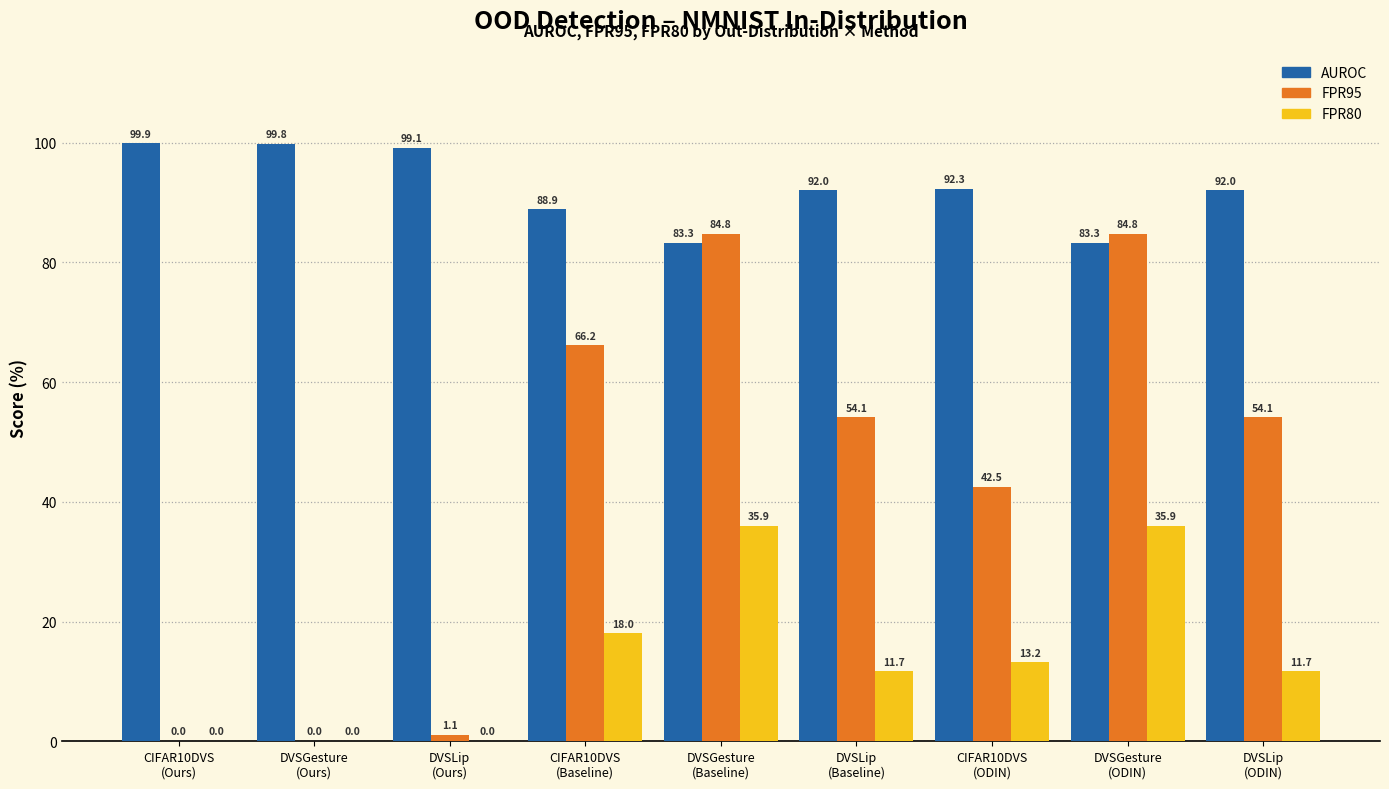

Is it true that AUROC equals 146.1 at DVSGesture
(Baseline)?

False